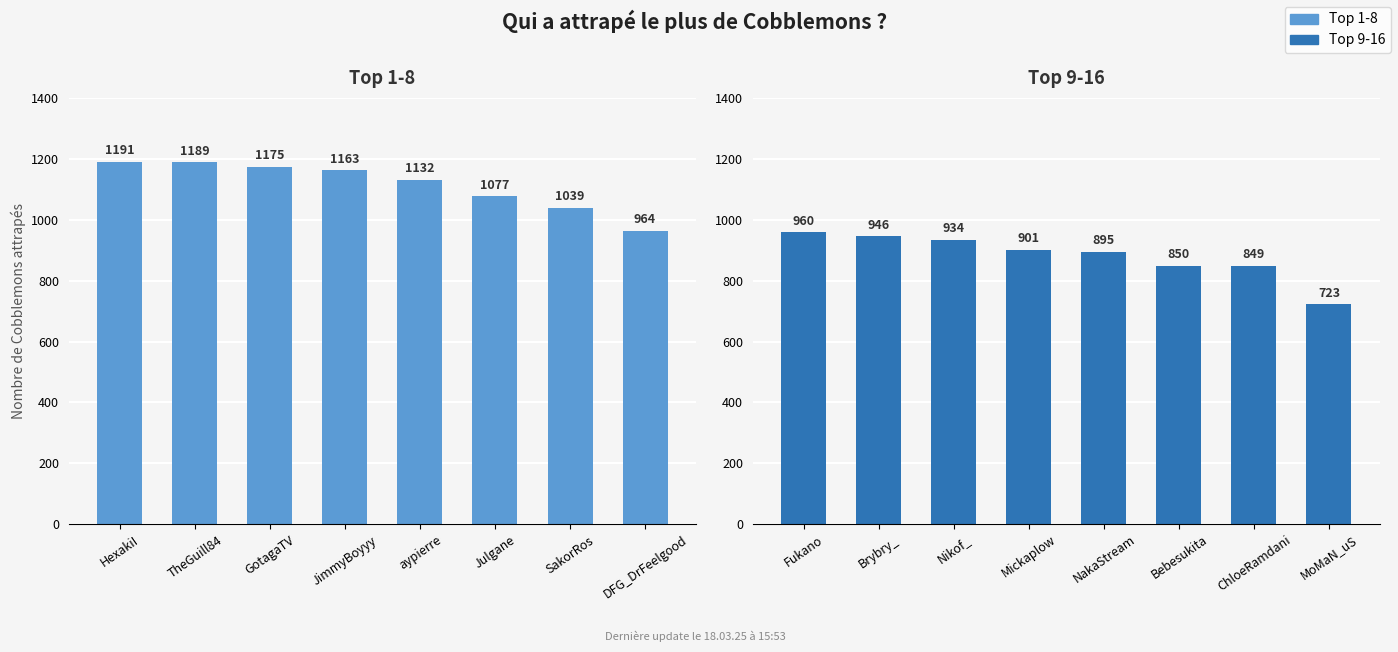

How many groups of bars are there?

8